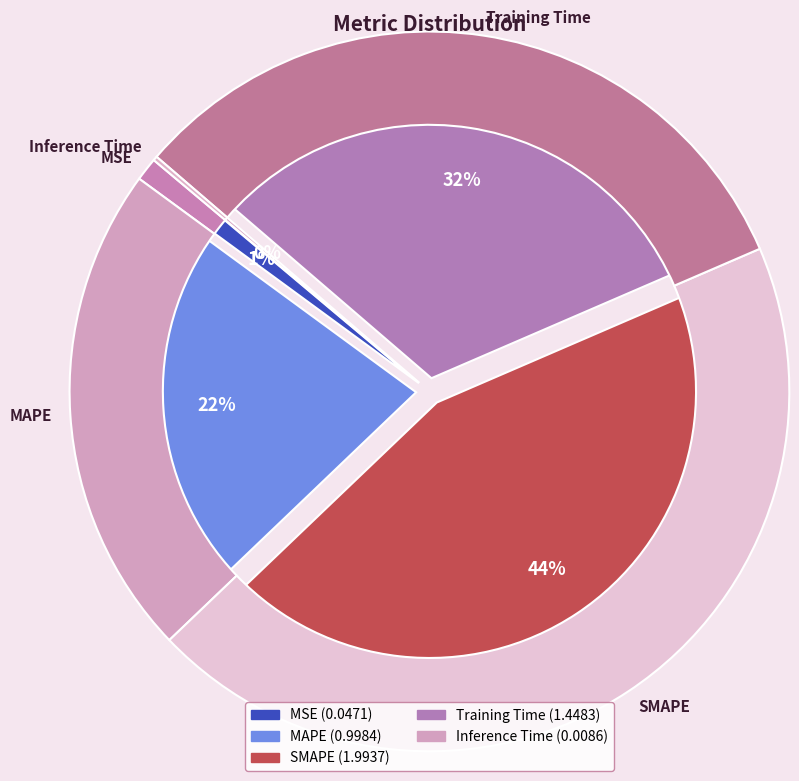

Is there a majority slice in this chart?

No